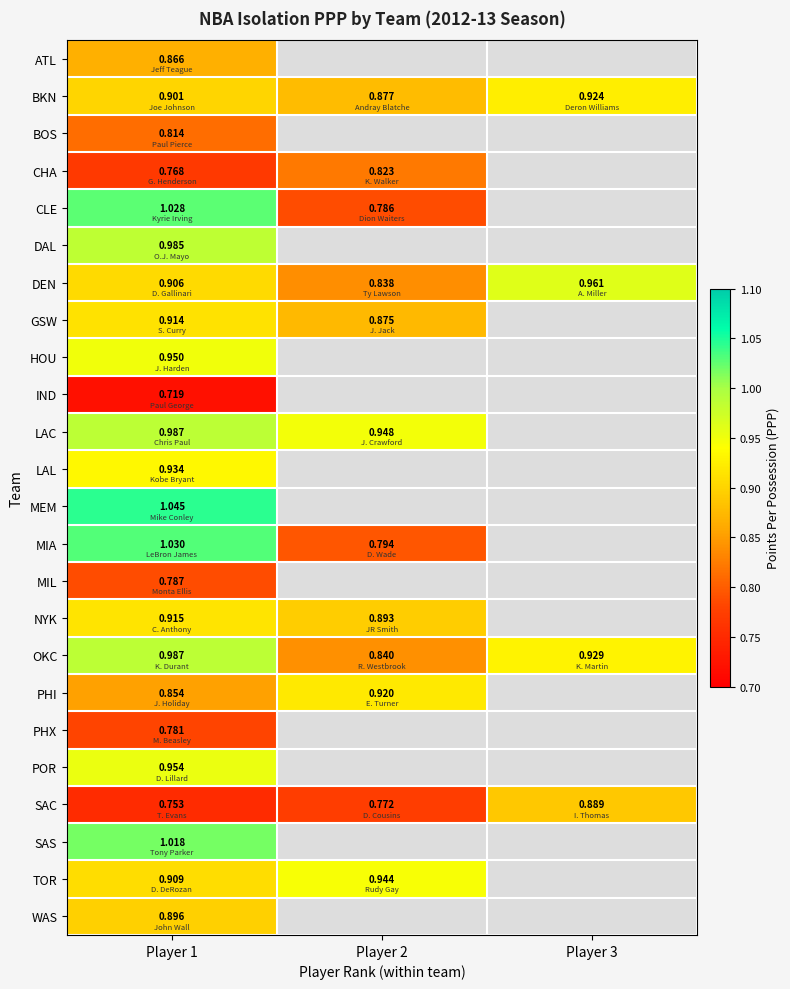

What is the minimum value shown in the chart?

0.7